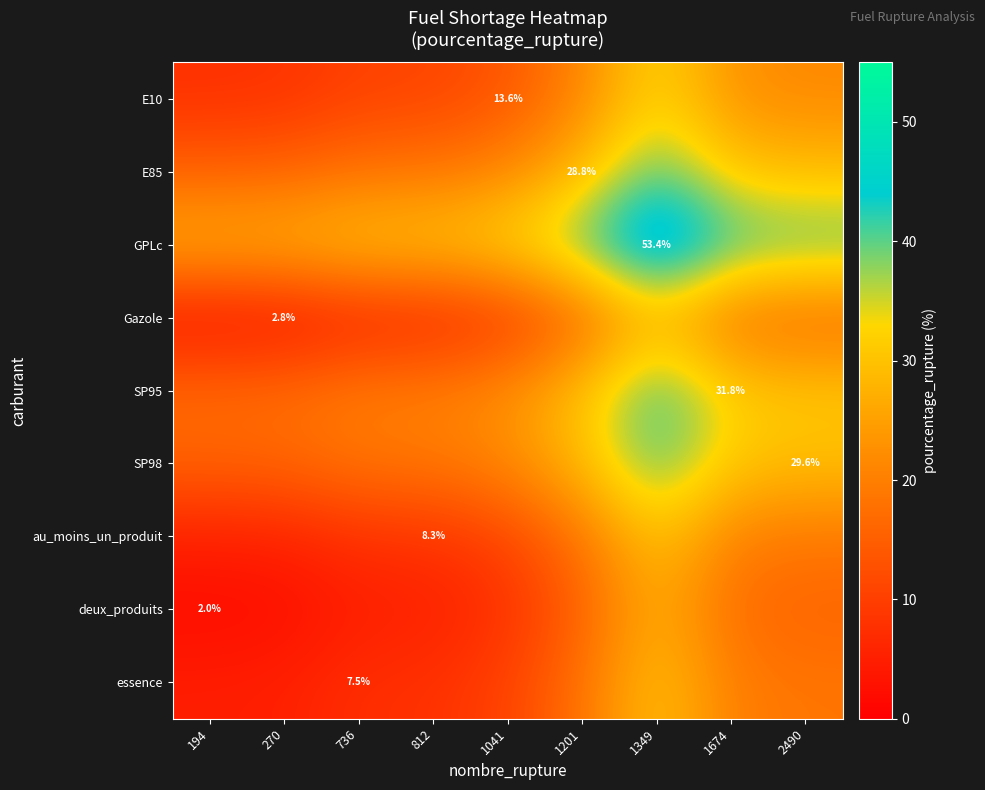

What is the difference between the highest and lowest values at 1674?

25.7